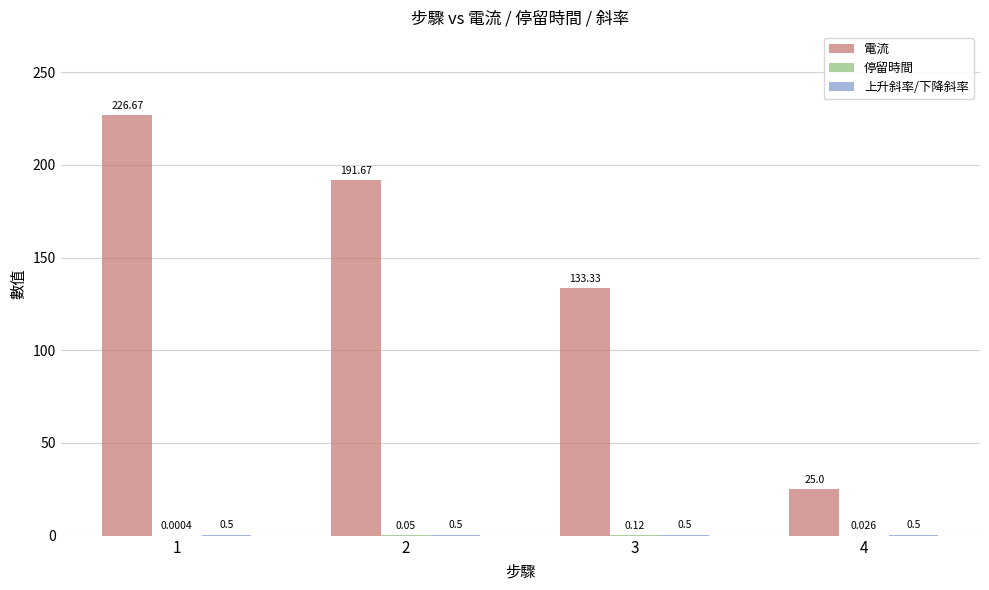

Between 1 and 2, which series saw the biggest shift?

電流